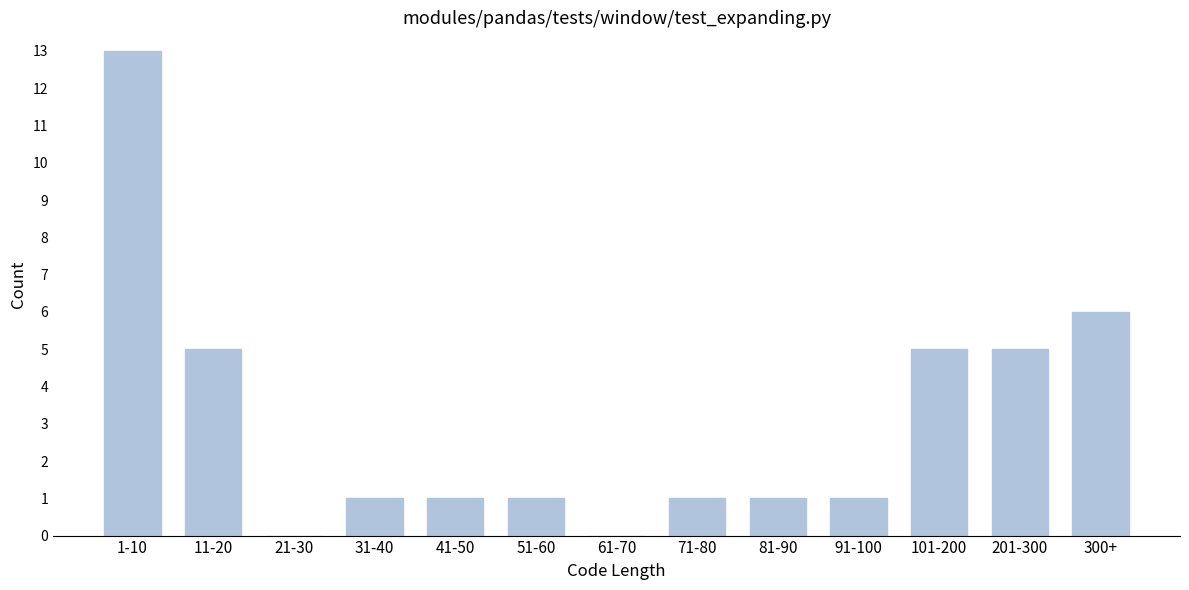

Reading right to left, transcribe all the data shown in this chart.

300+=6	201-300=5	101-200=5	91-100=1	81-90=1	71-80=1	61-70=0	51-60=1	41-50=1	31-40=1	21-30=0	11-20=5	1-10=13